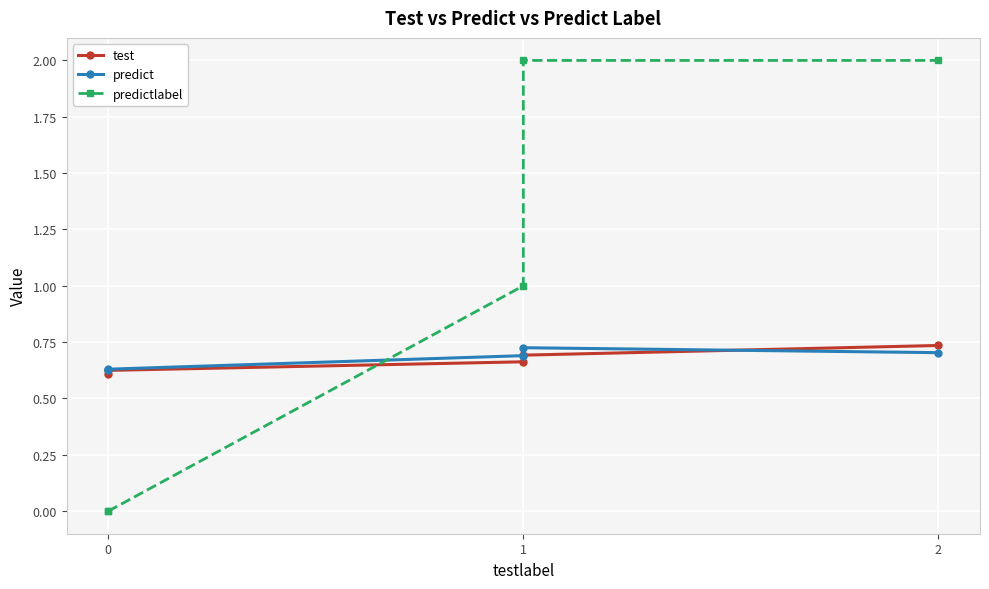

Is the value of test at 0 greater than the value of predict at 1?

No